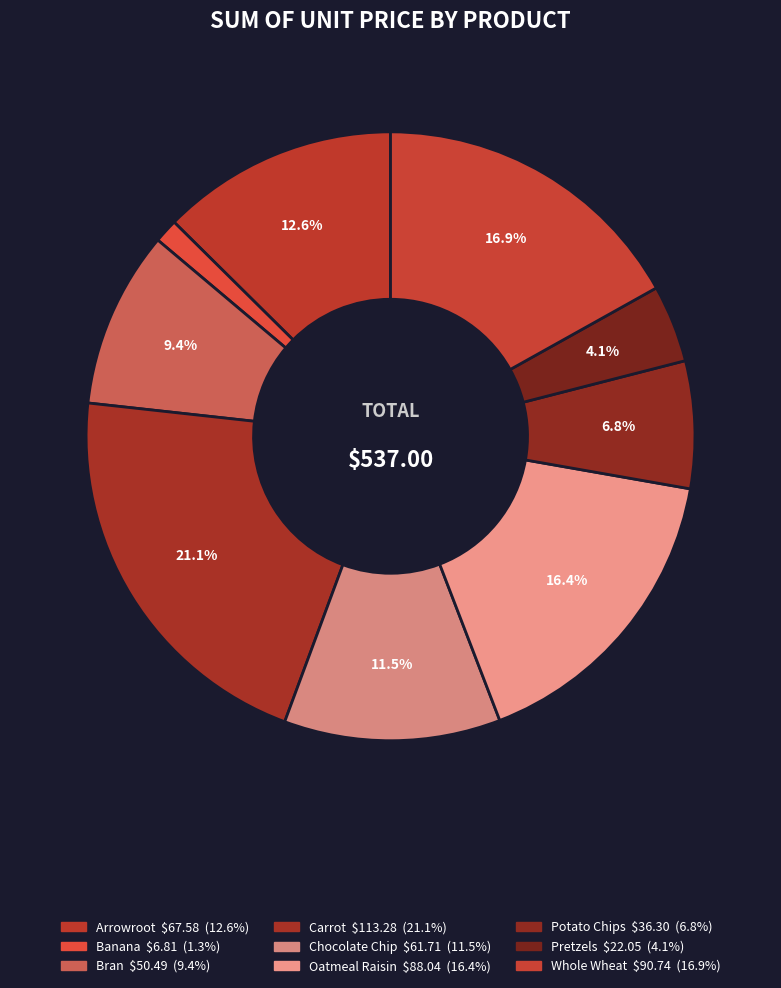

True or false: Carrot accounts for 33% of the total.

False